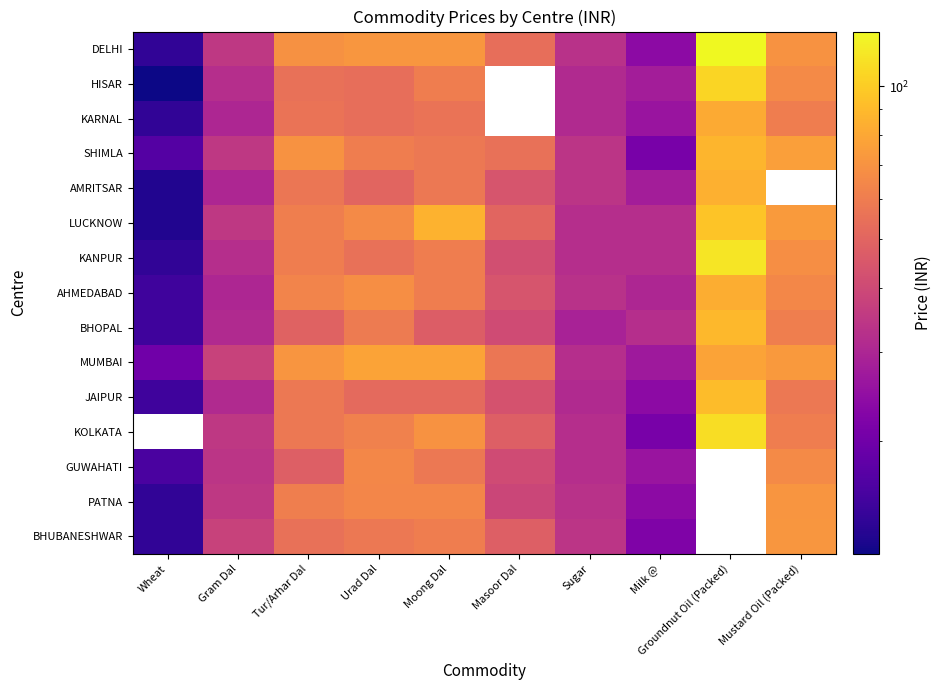

Where does the KANPUR series first go above 55?

Tur/Arhar Dal